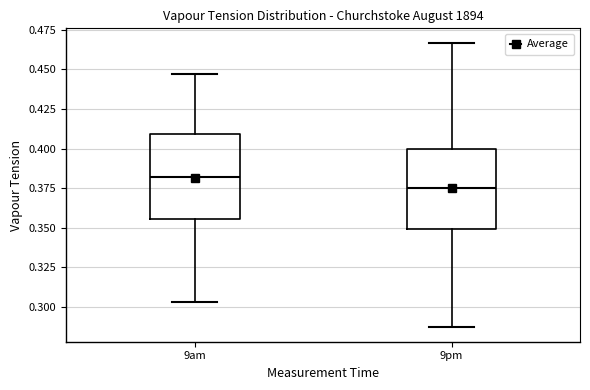

Which box's median line is the lowest?

9pm